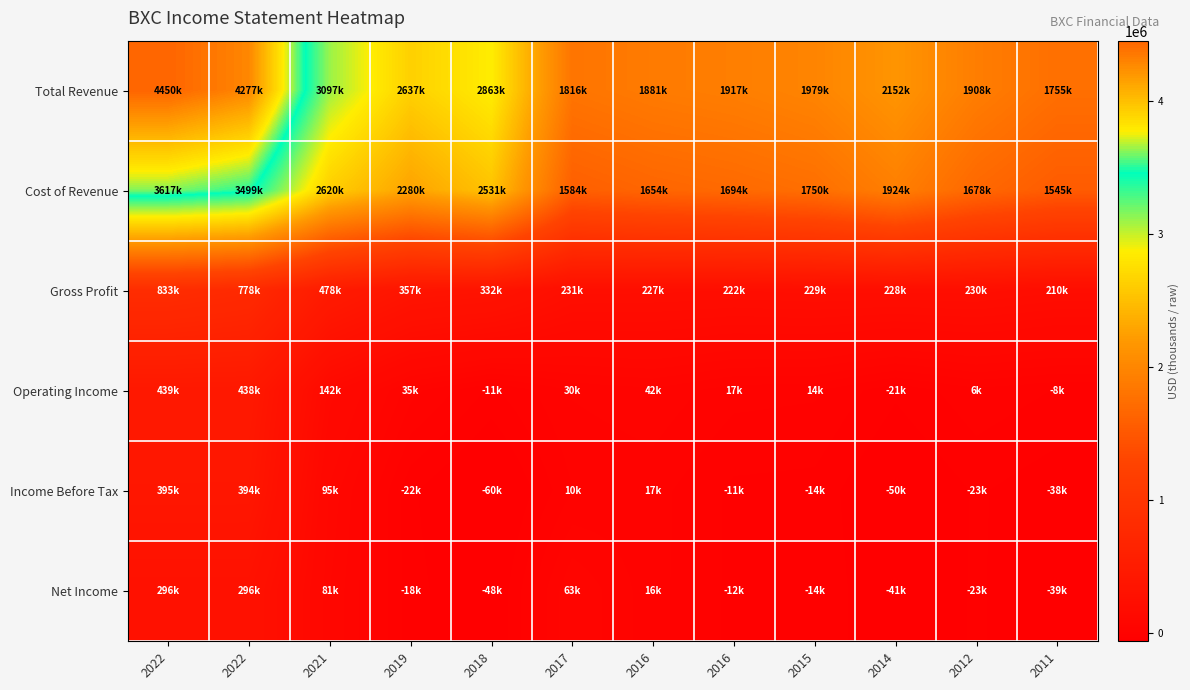

At which category is the sum across all series the highest?

2022